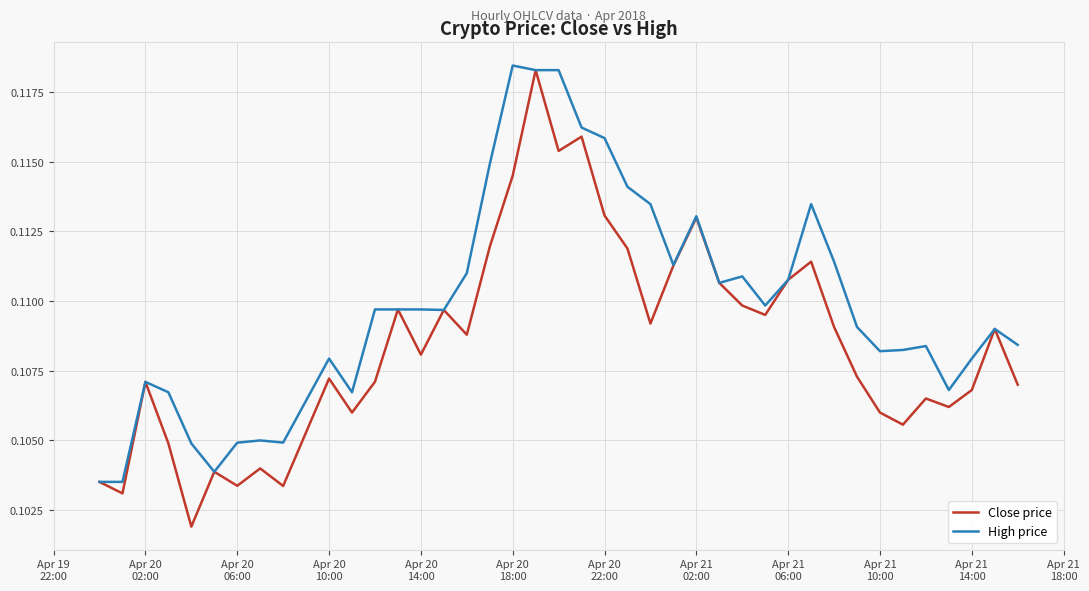

Which series has the widest spread of values?

Close price